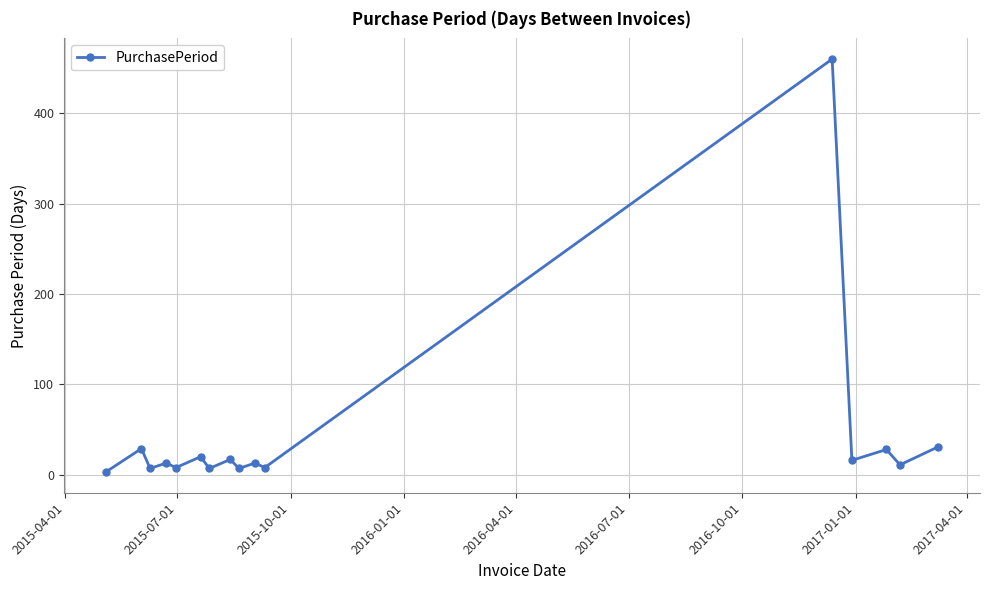

What is the difference between the second highest and second lowest values?

24